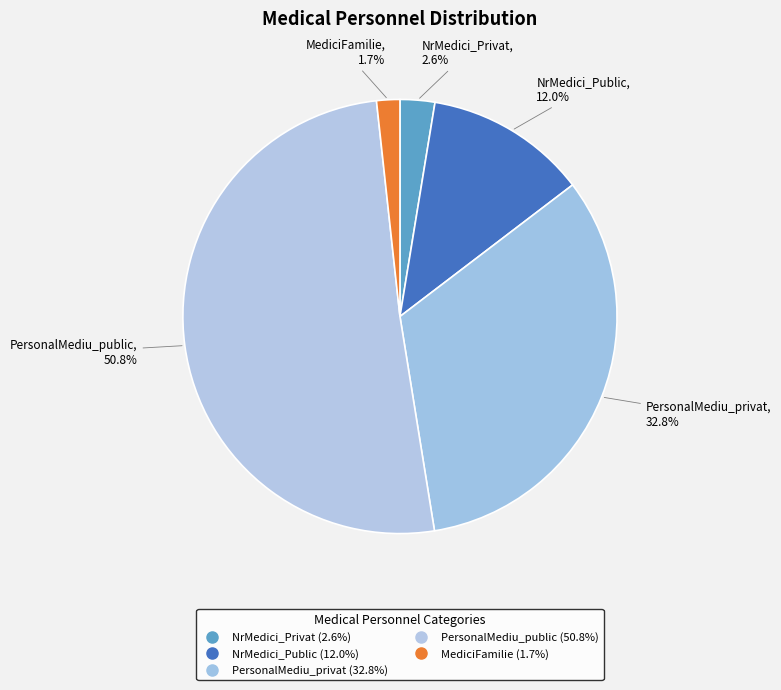

What percentage is NOT represented by NrMedici_Privat?

97.4%